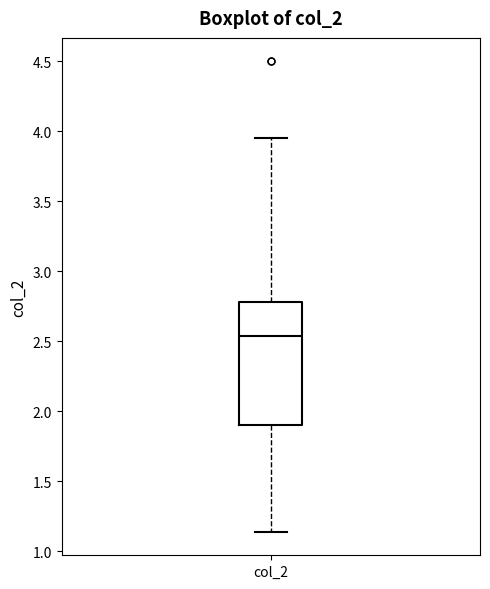

Where is the lower edge of the box for col_2 on the y-axis? The values are not printed on the chart, so give them approximately, as read against the axis.

1.90